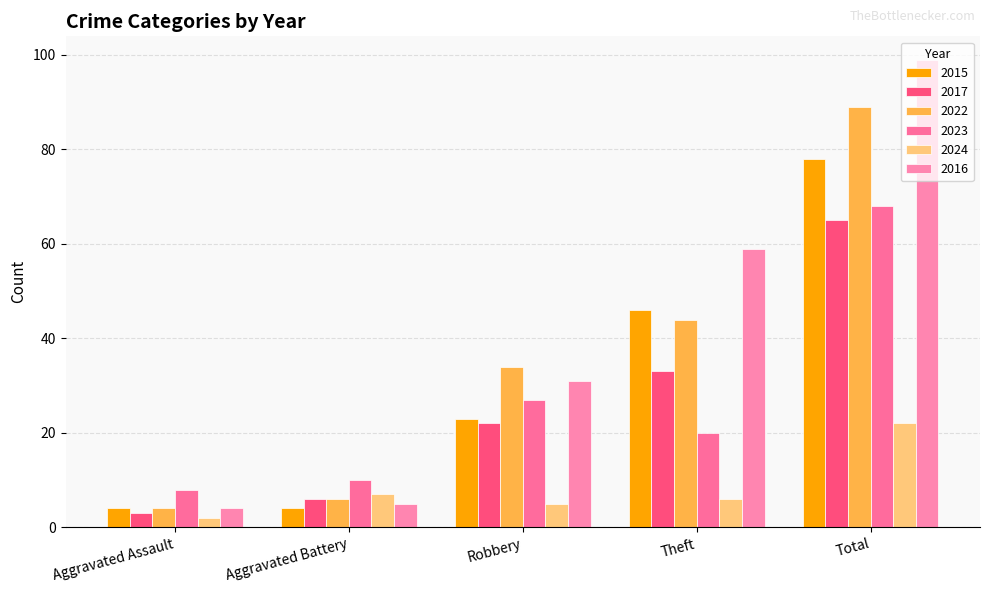

Which category has the highest value across all series?

Total